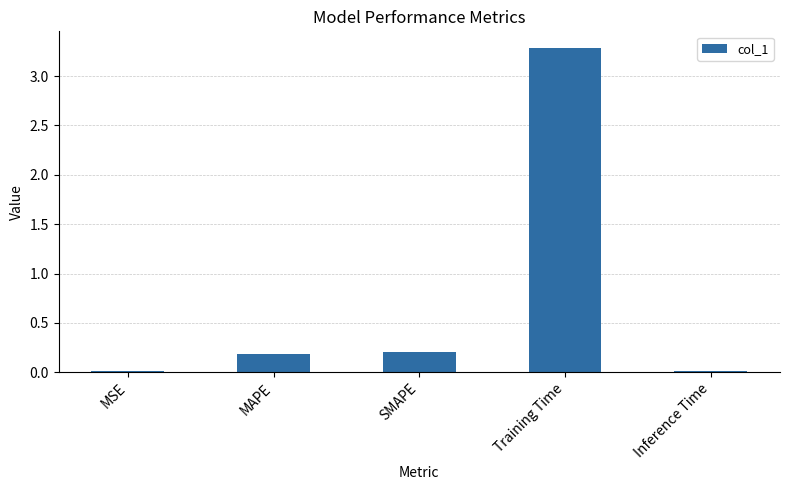

Which has a higher value, MAPE or MSE?

MAPE